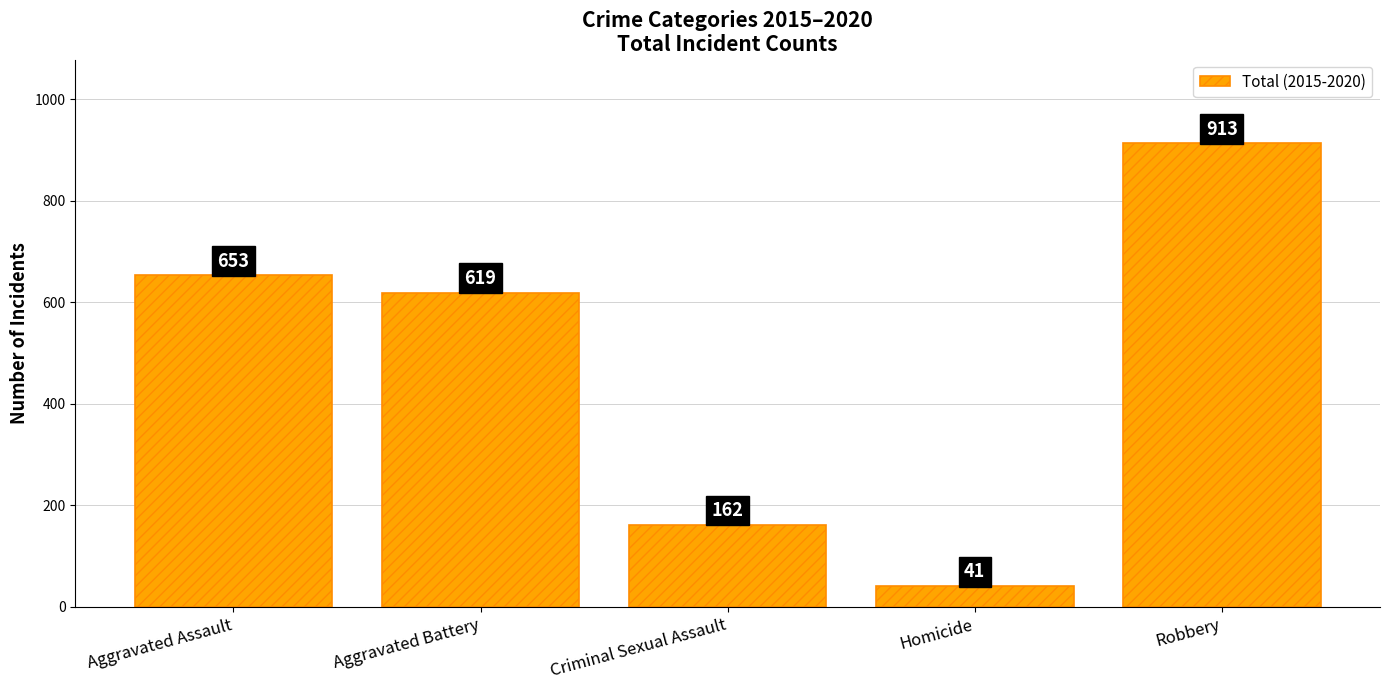

Are the bars grouped side by side (vs. stacked)?

No